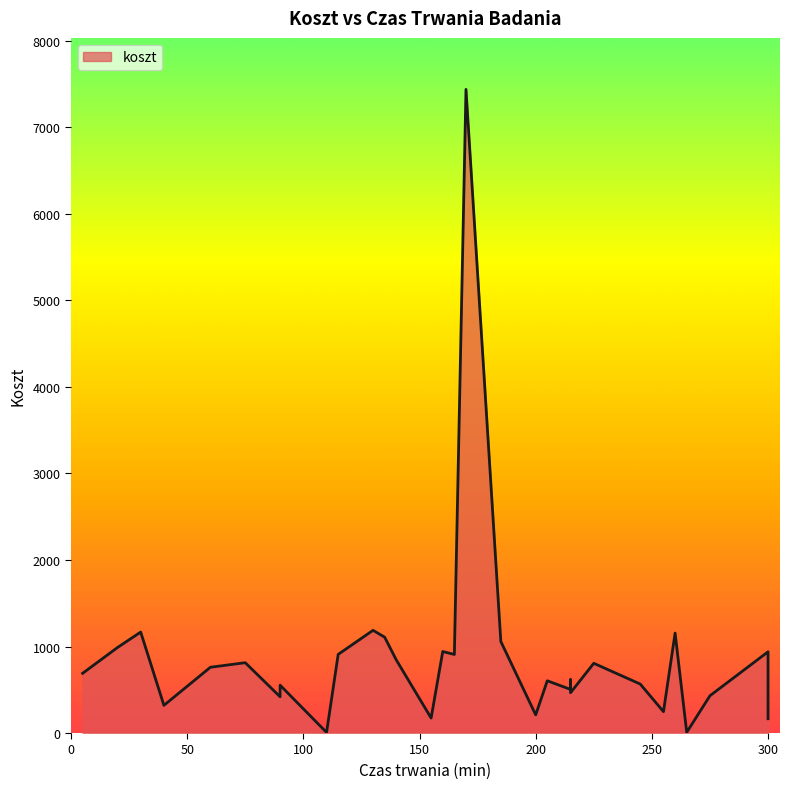

The value at 5 is 690. True or false?

True